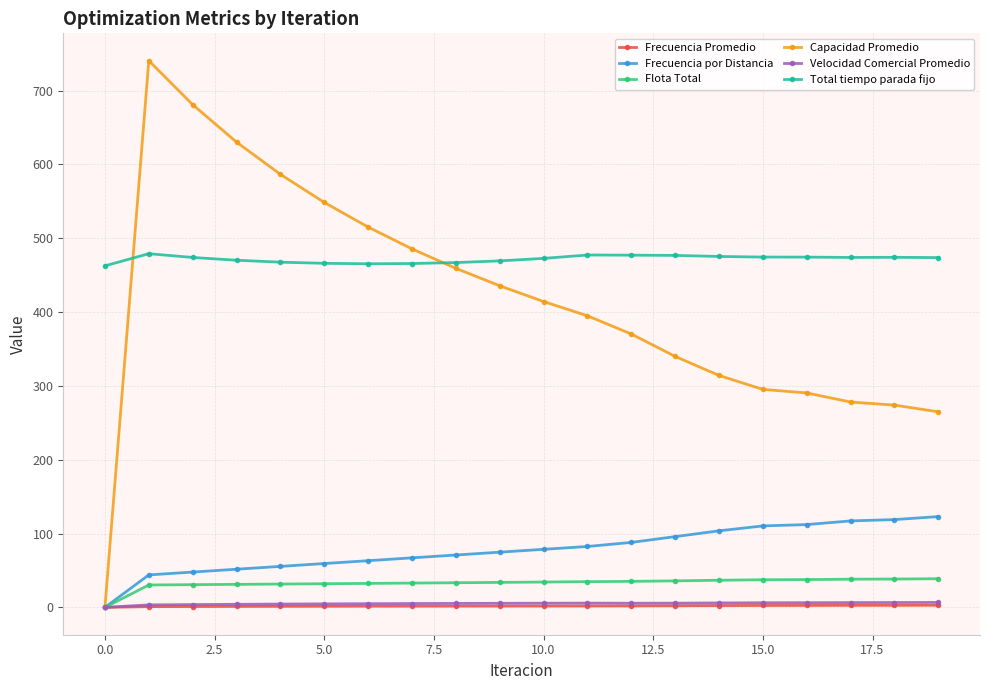

Which series has the largest total across all categories?

Total tiempo parada fijo